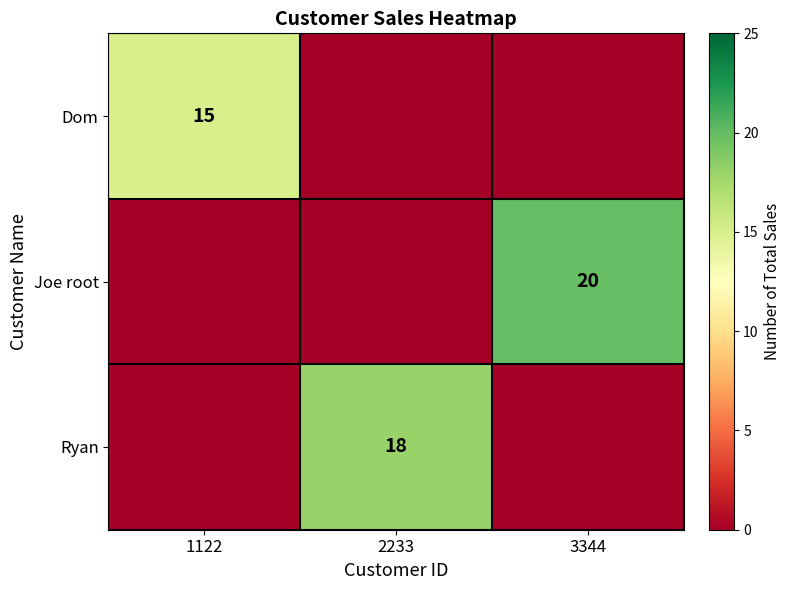

Is it true that Ryan equals 27 at 2233?

False